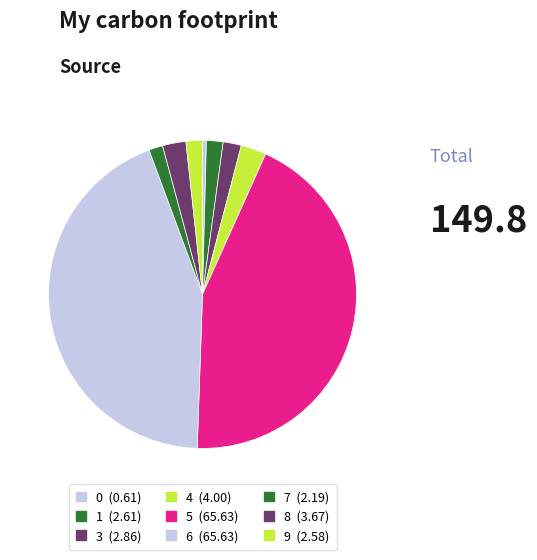

How many slices are in this pie chart?

9